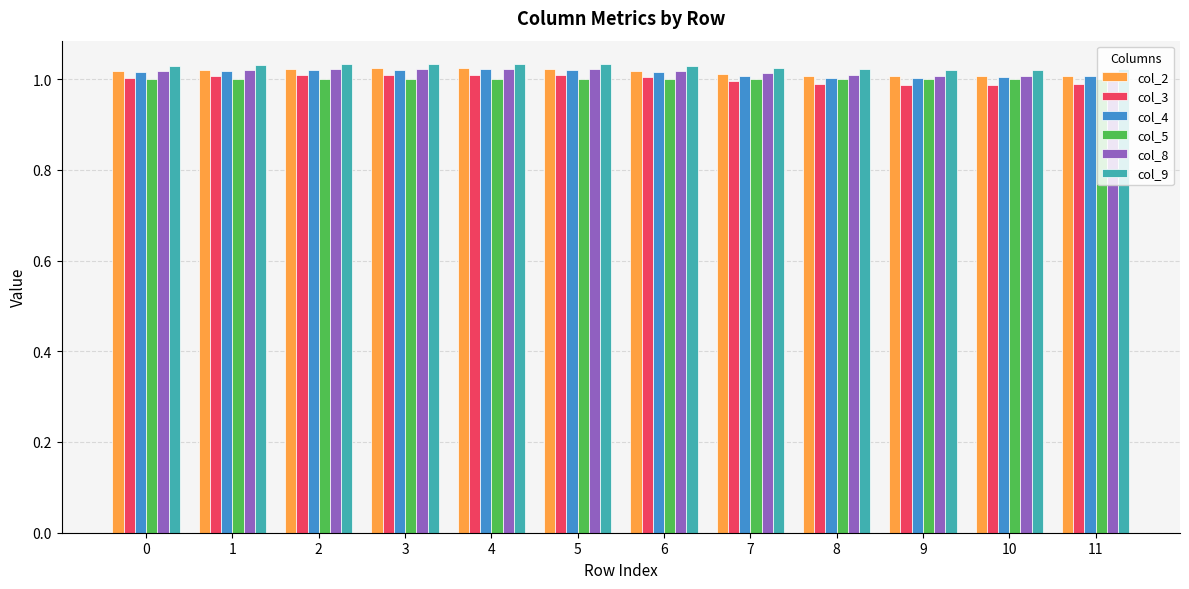

Is it true that col_5 equals 1.0 at 3?

True